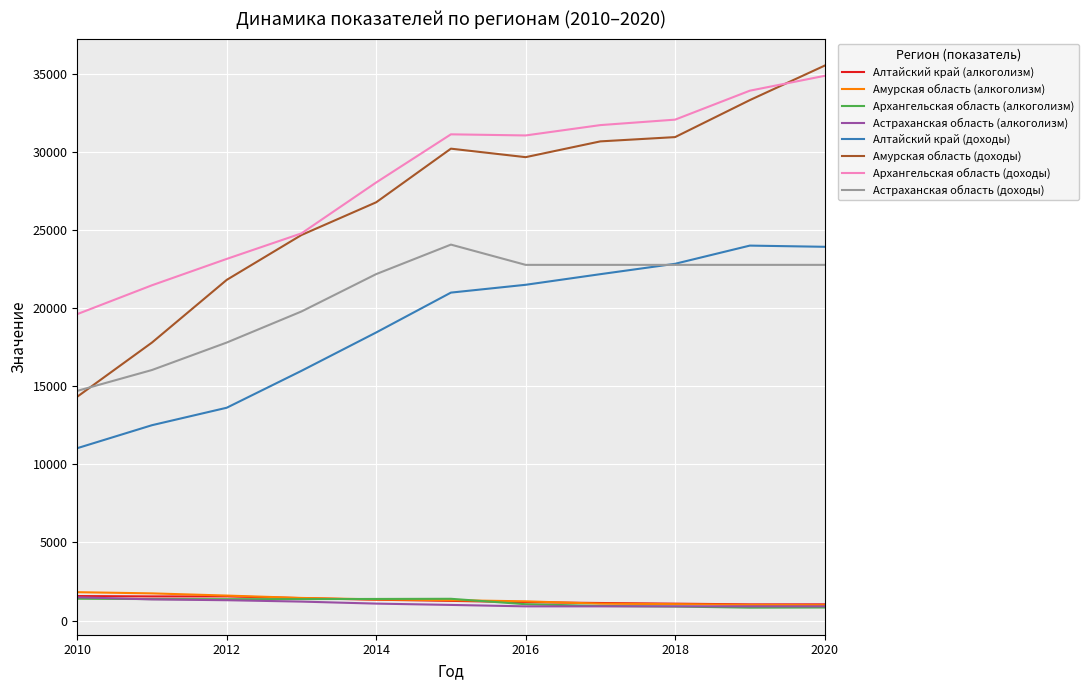

True or false: Алтайский край (доходы) and Архангельская область (доходы) intersect in this chart.

False